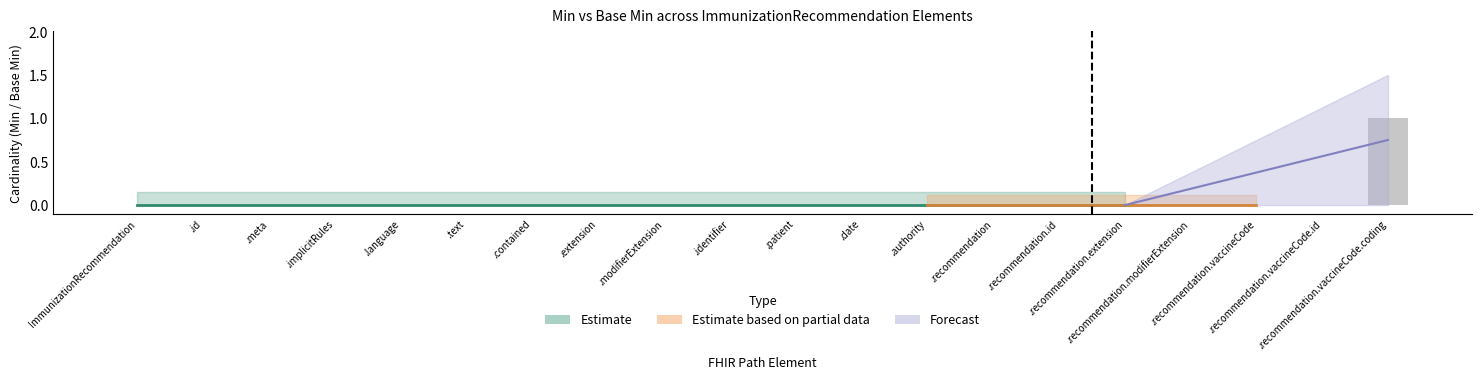

Is it true that the value at .contained is 0?

True